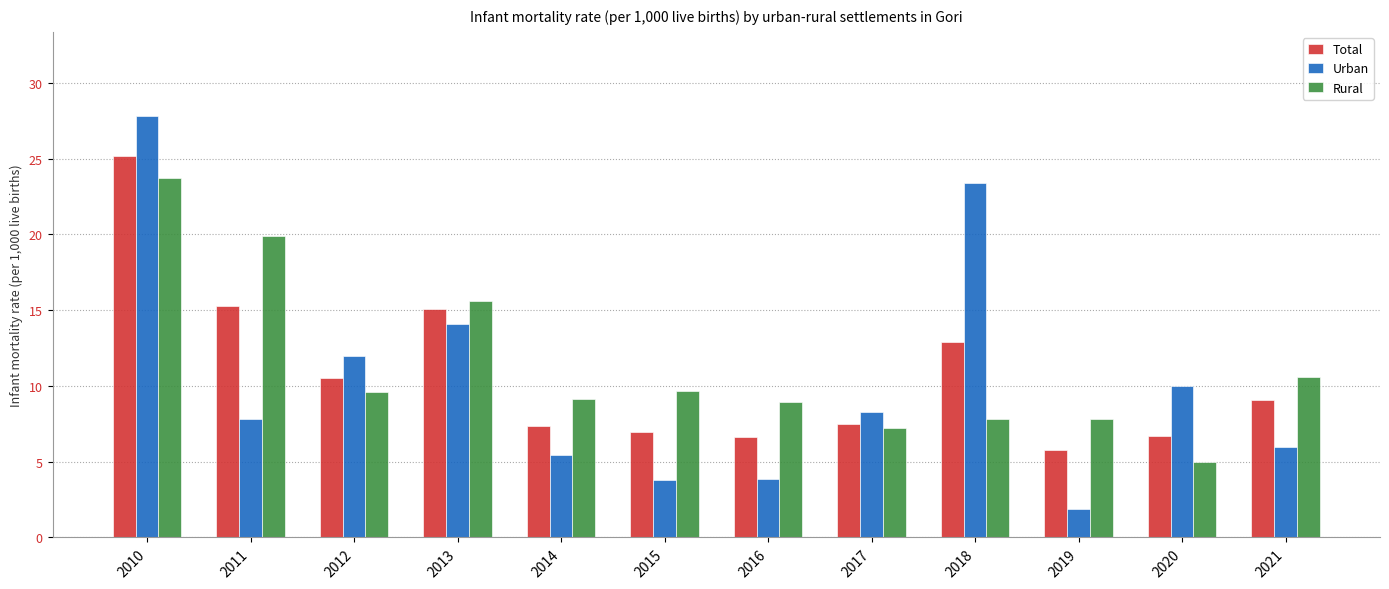

What is the minimum value for Urban?

1.9